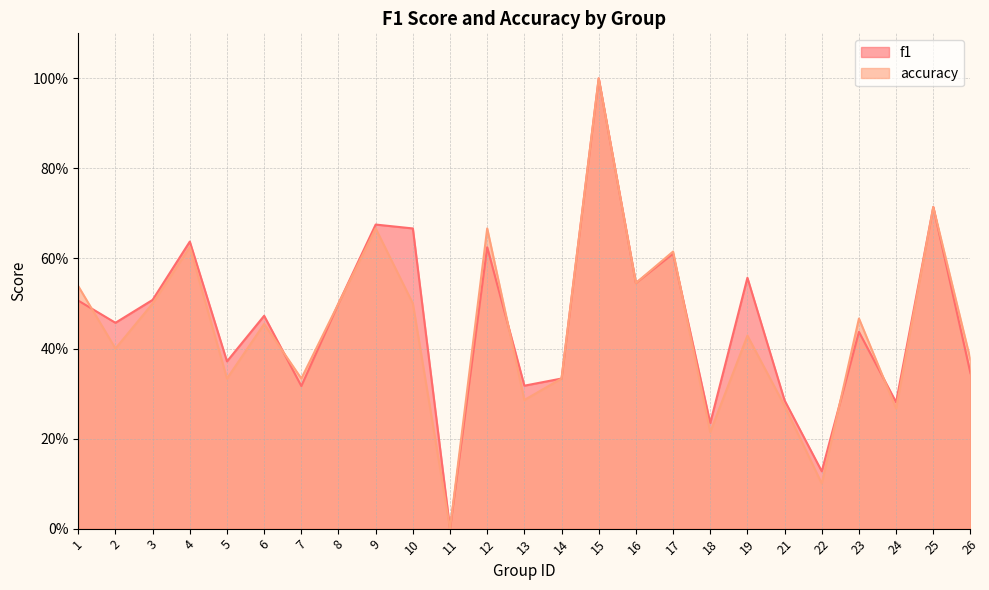

Which series changed the most between 5 and 6?

accuracy